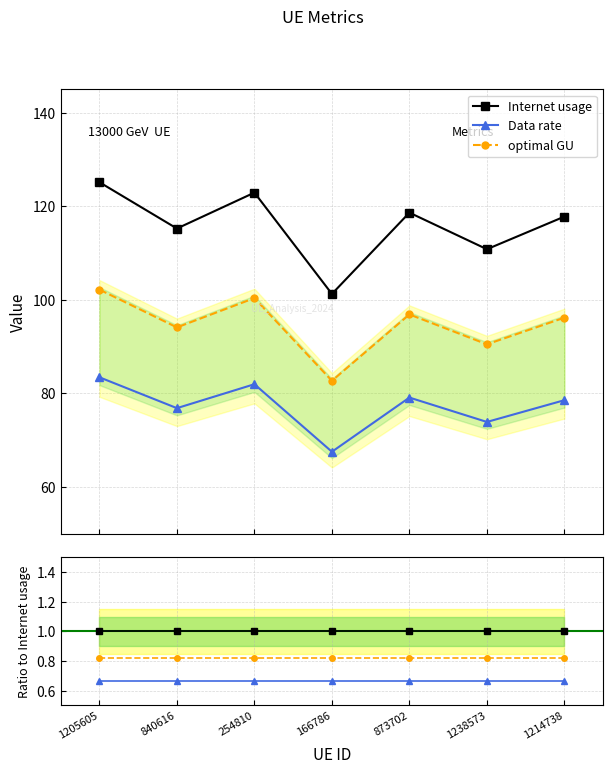

What is the label of the 4th point from the right?

166786